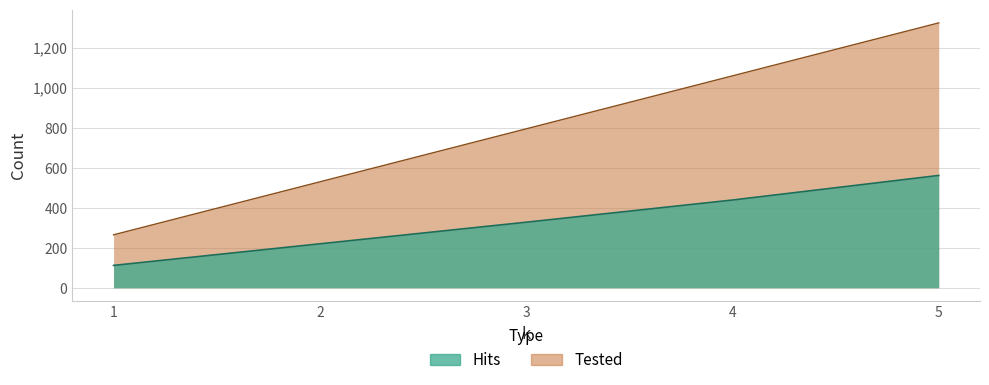

Which label corresponds to the smallest value in the chart?

1